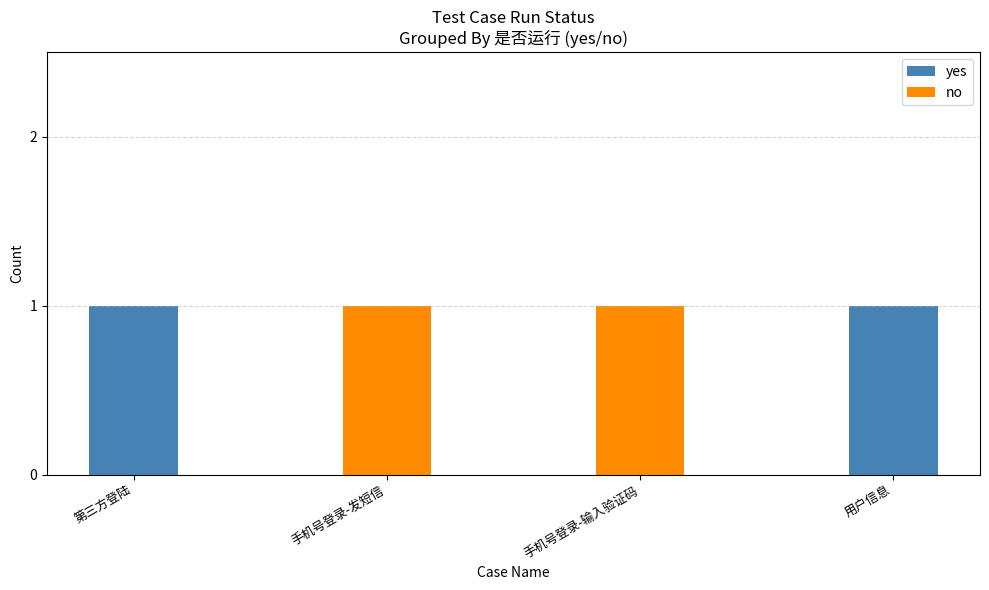

How many series are shown in this chart?

2